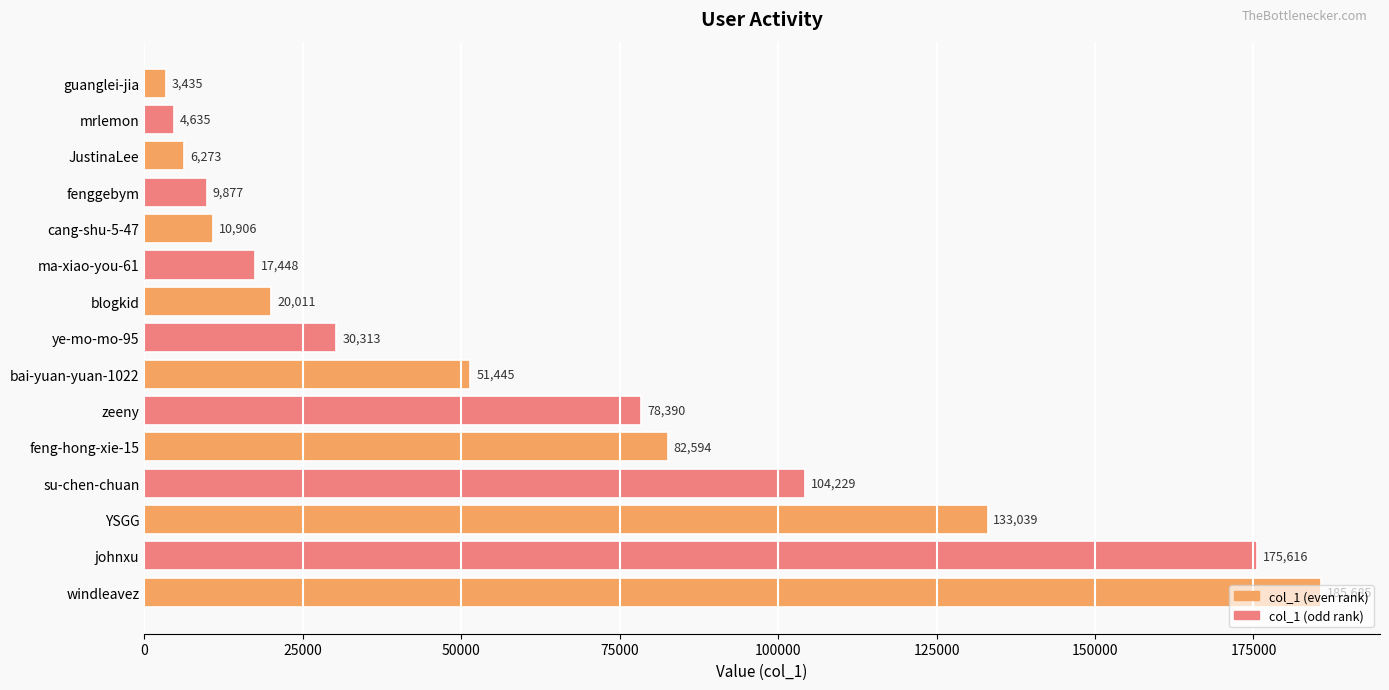

How many bars are there in total?

15